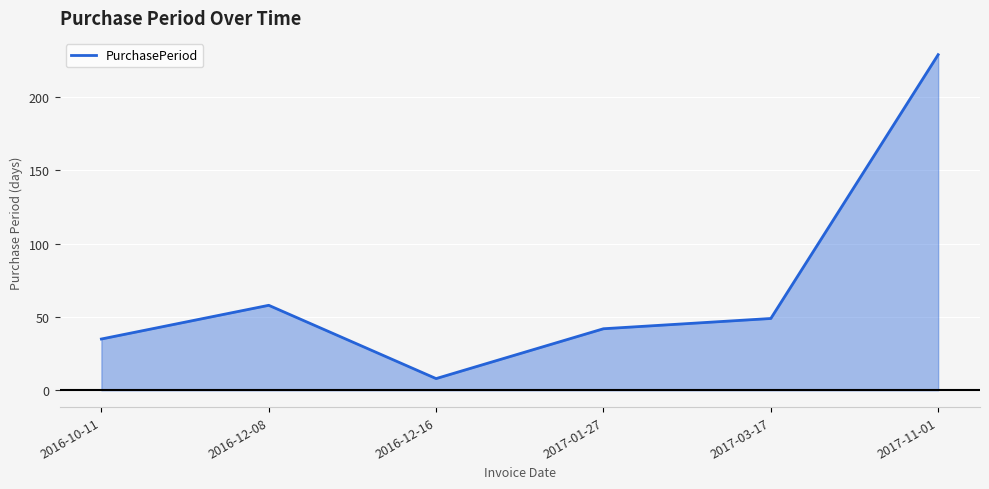

List the labels in order of value, largest first.

2017-11-01, 2016-12-08, 2017-03-17, 2017-01-27, 2016-10-11, 2016-12-16